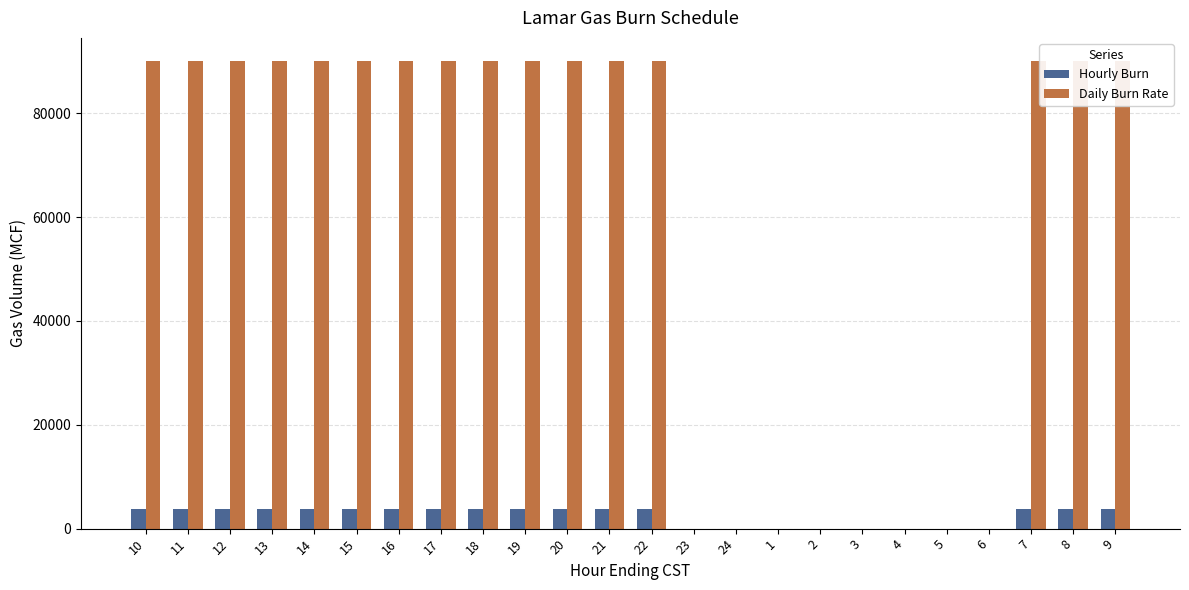

What position from the left is 7?

22